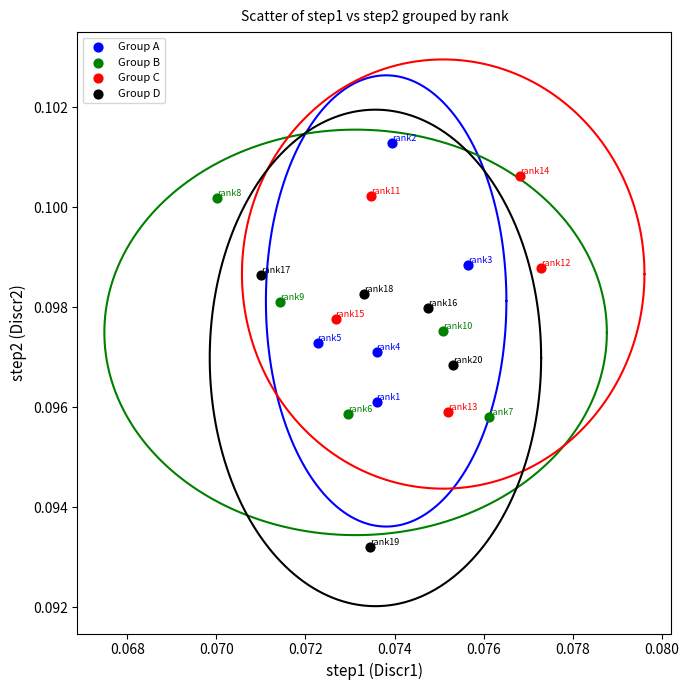

Which series reaches the minimum Y coordinate?

Group D